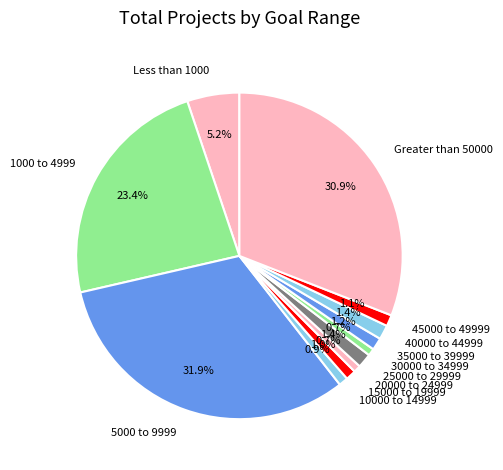

Approximately how many times larger is the value at 15000 to 19999 compared to 40000 to 44999?

0.7